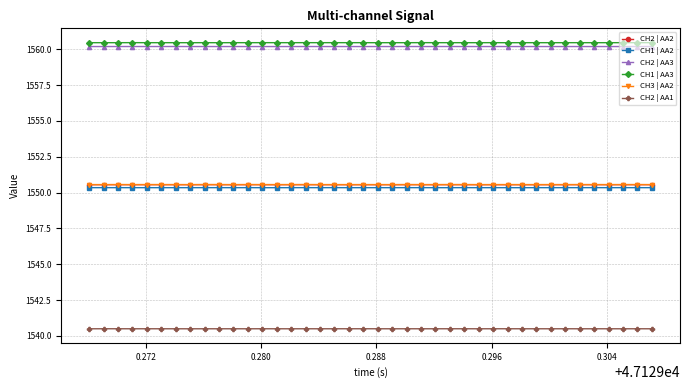

What is the smallest value displayed?

1540.5